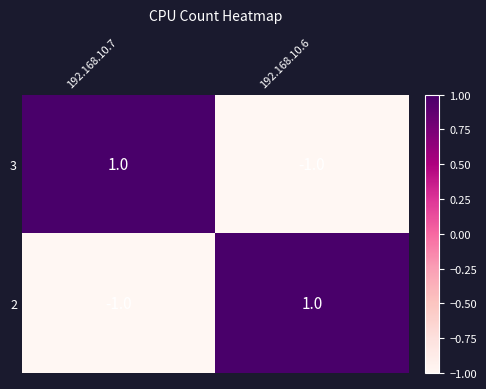

Is it true that 2 equals -1 at 192.168.10.7?

True